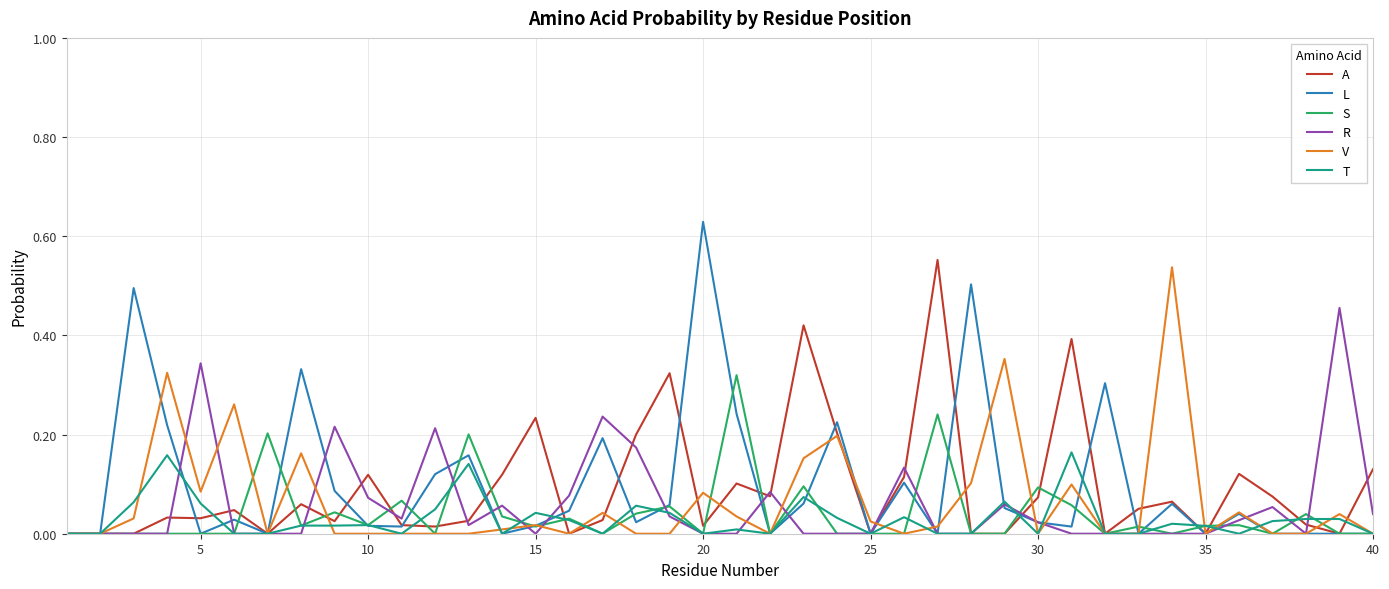

True or false: T and R cross at least once.

True